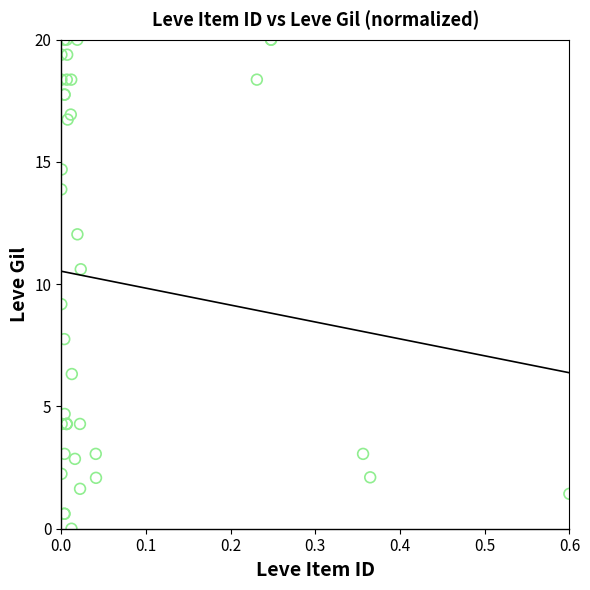

What Y value in the scatter plot is closest to 10?

10.6